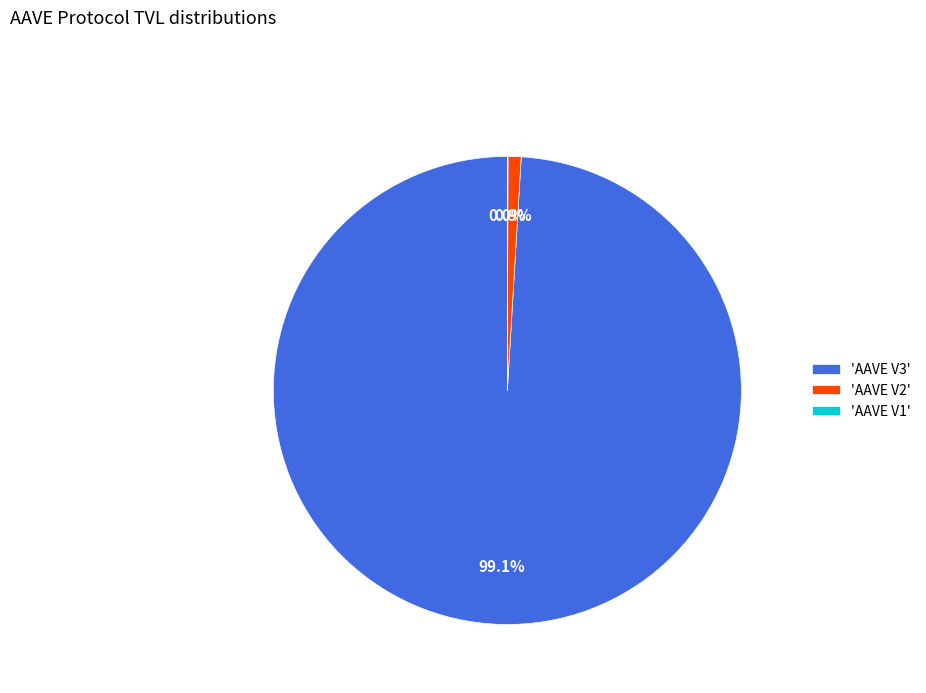

Do 'AAVE V3' and 'AAVE V2' together represent more than half of the pie?

Yes